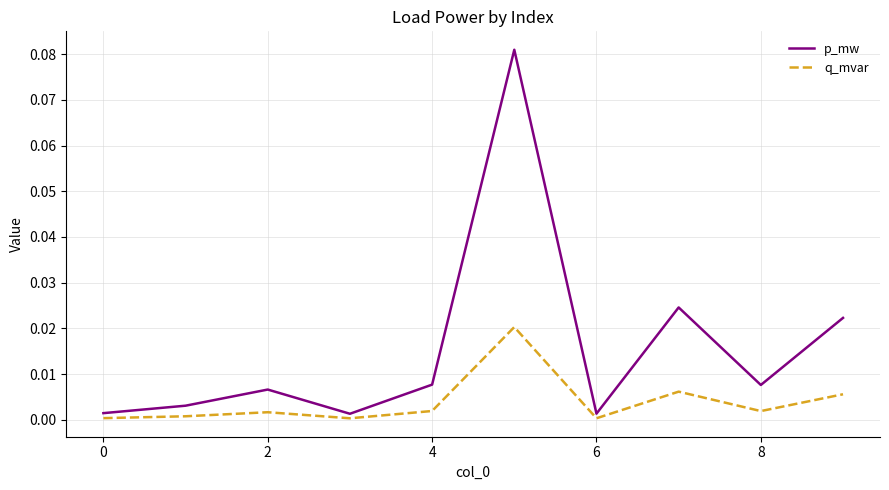

Which series has the largest total across all categories?

p_mw